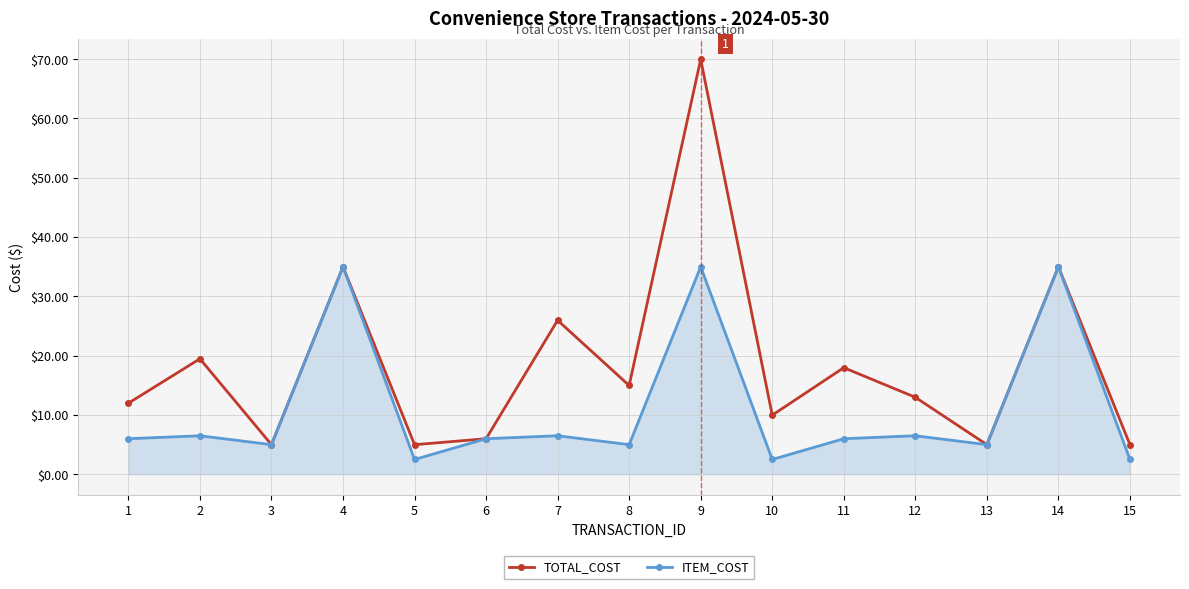

How many interior local peaks does the TOTAL_COST series have?

6